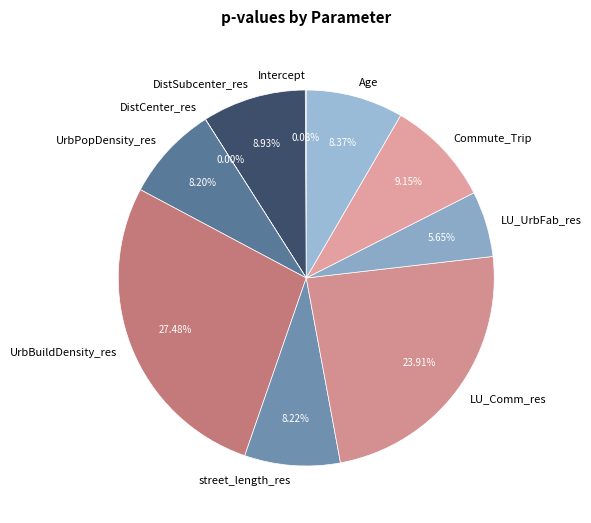

Which category has the biggest portion of the pie?

UrbBuildDensity_res